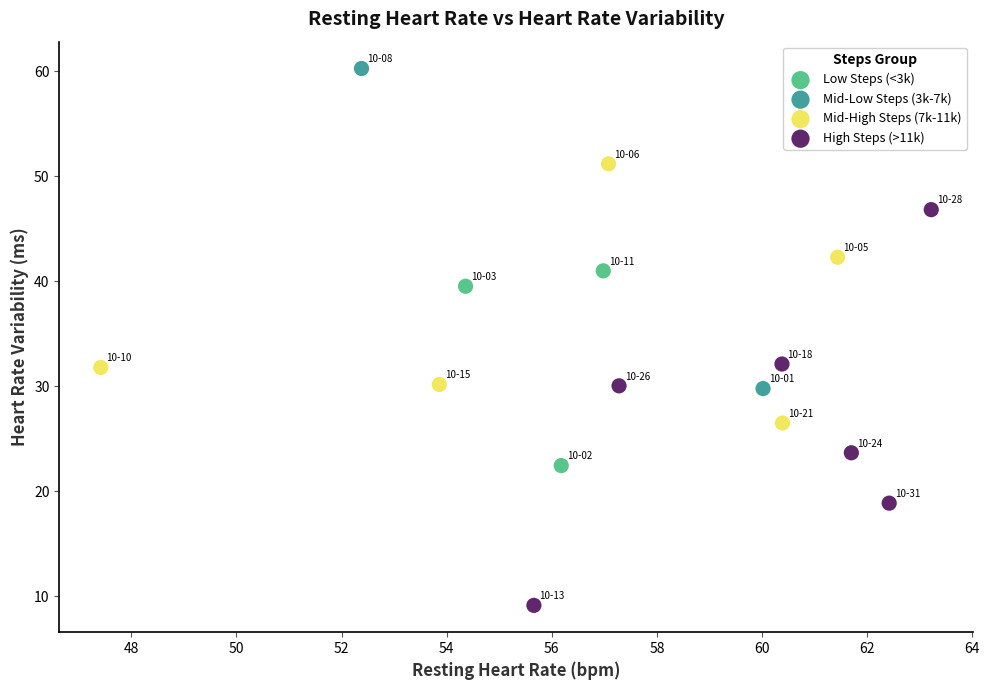

Which series has the largest Y range (max minus min)?

High Steps (>11k)